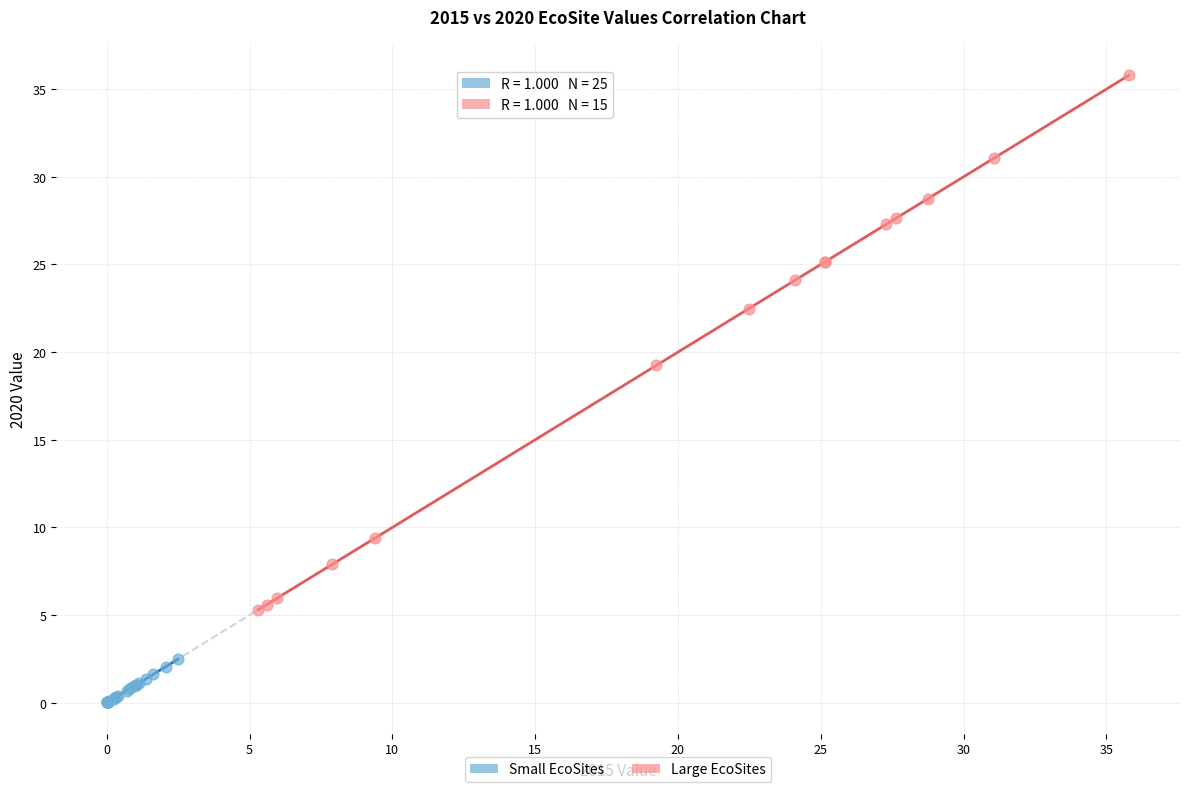

Which series has the widest spread of Y values?

Large EcoSites